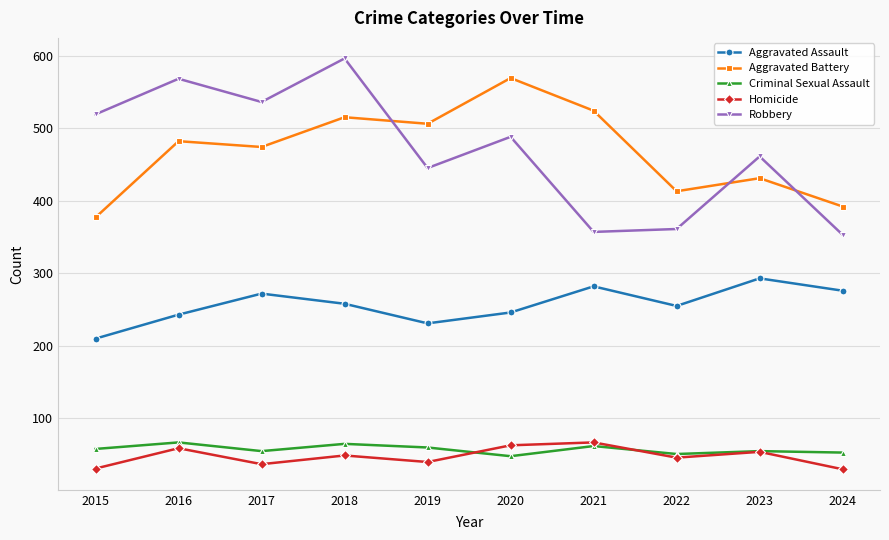

What are all the series names shown in the legend?

Aggravated Assault, Aggravated Battery, Criminal Sexual Assault, Homicide, Robbery